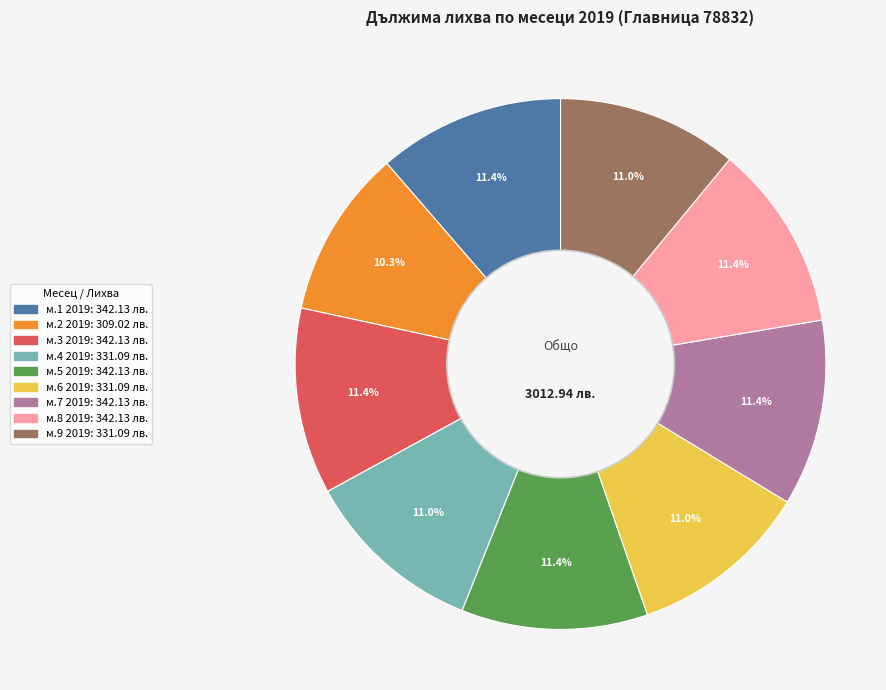

How many slices are in this pie chart?

9